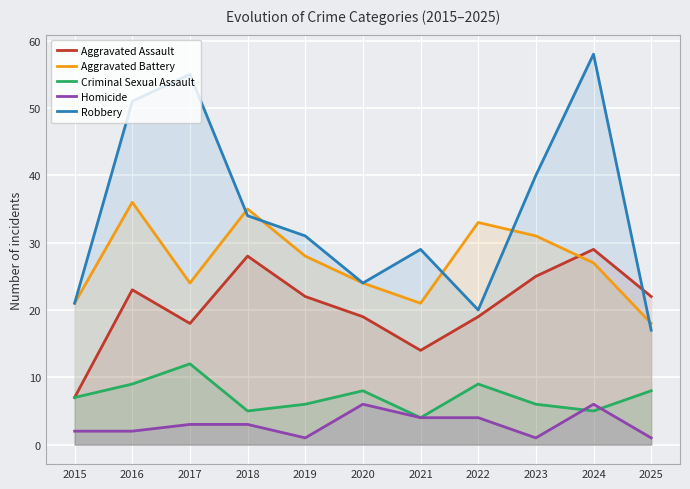

True or false: Homicide and Robbery cross at least once.

False